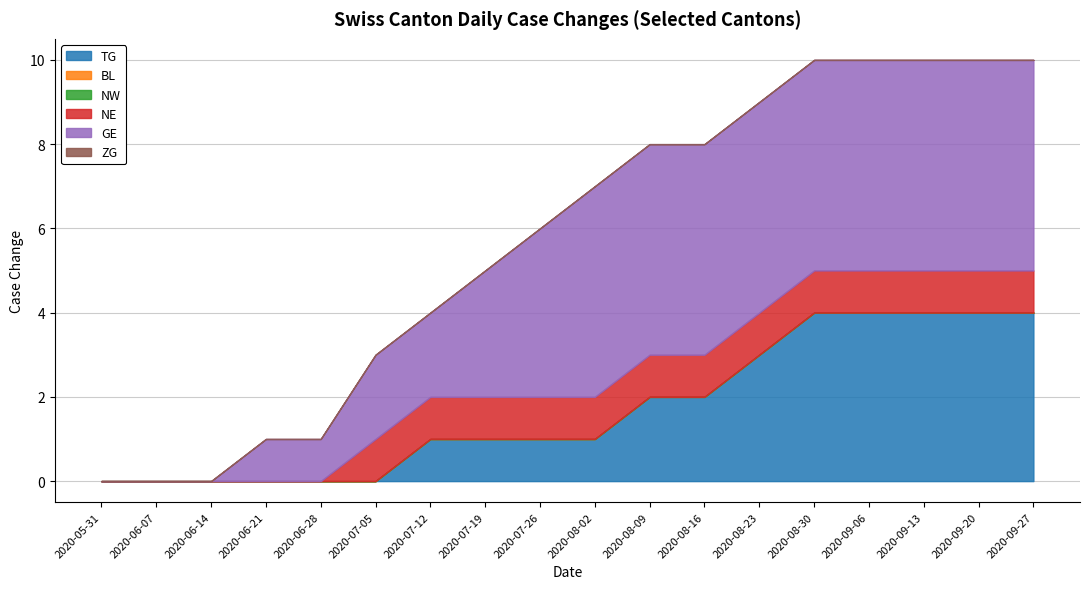

At how many categories does at least one series exceed 3?

10